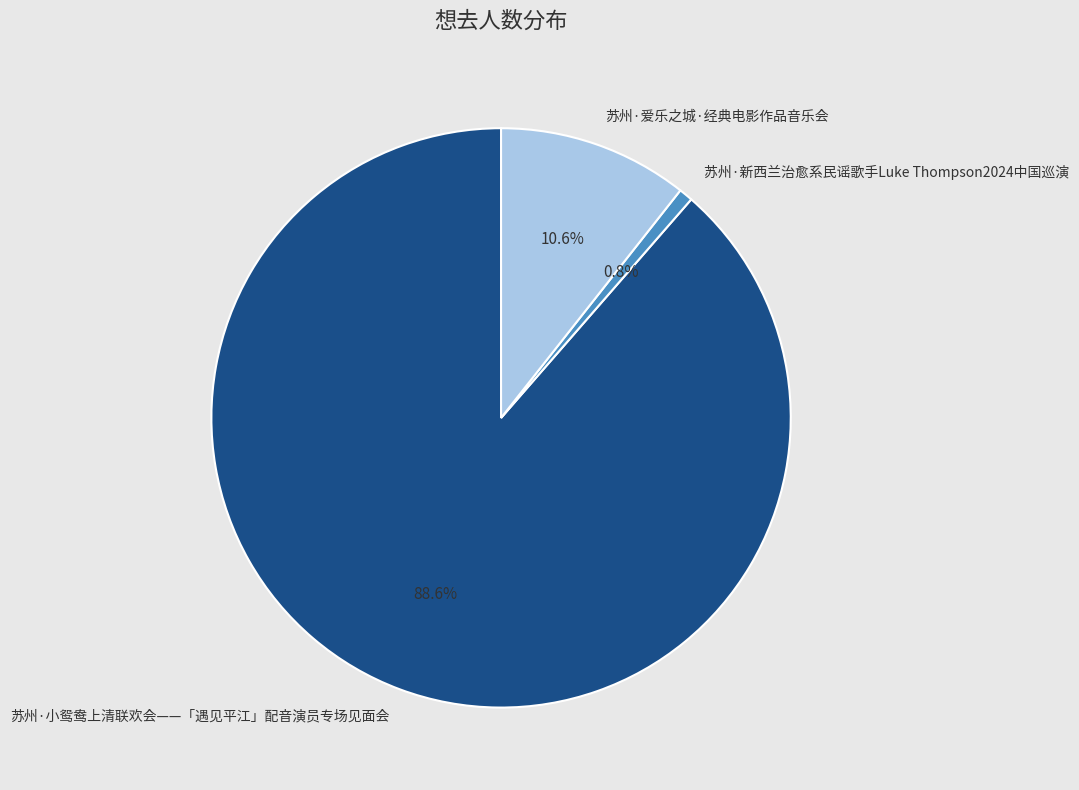

Is there a majority slice in this chart?

Yes